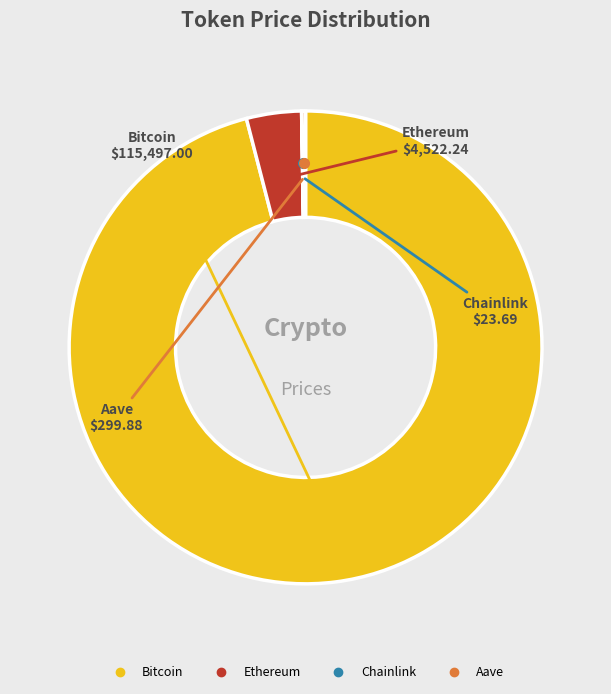

What is the largest slice in the pie chart?

Bitcoin